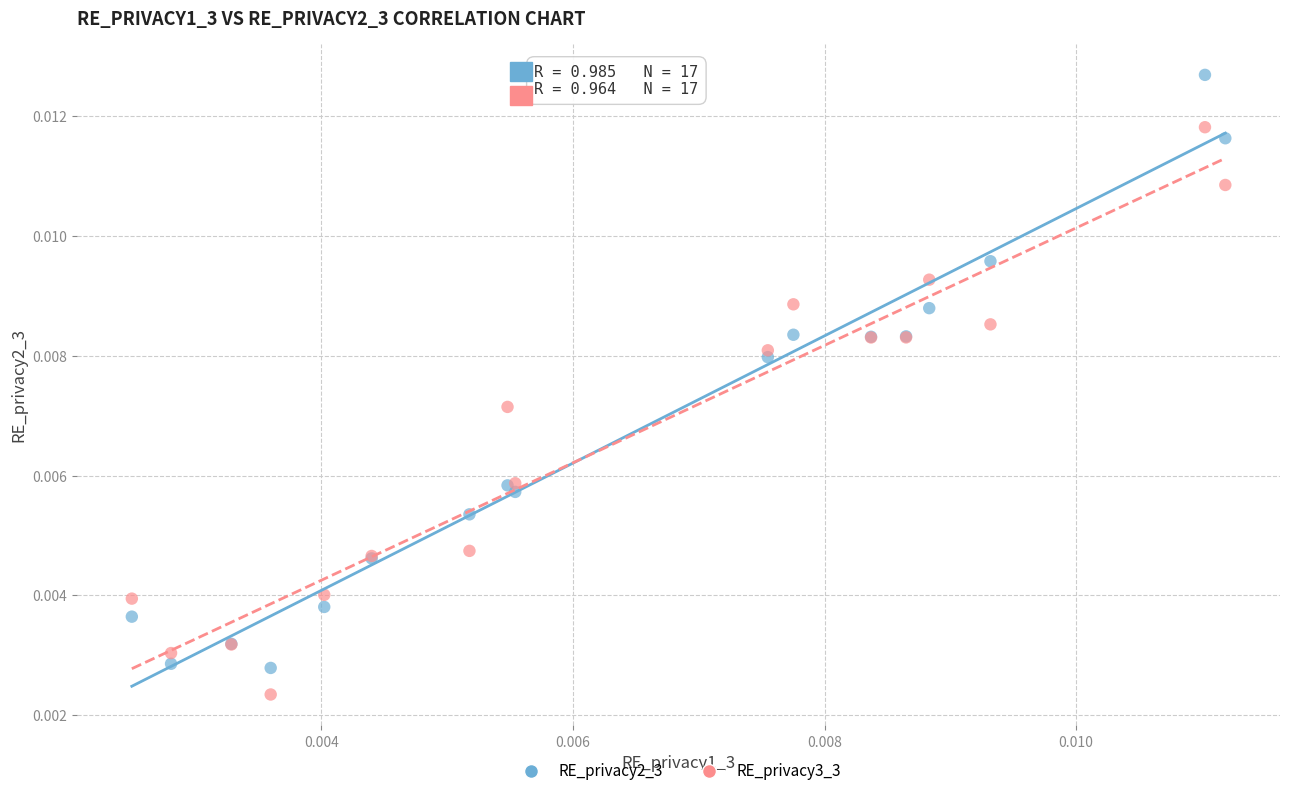

Which series reaches the maximum Y coordinate?

RE_privacy2_3